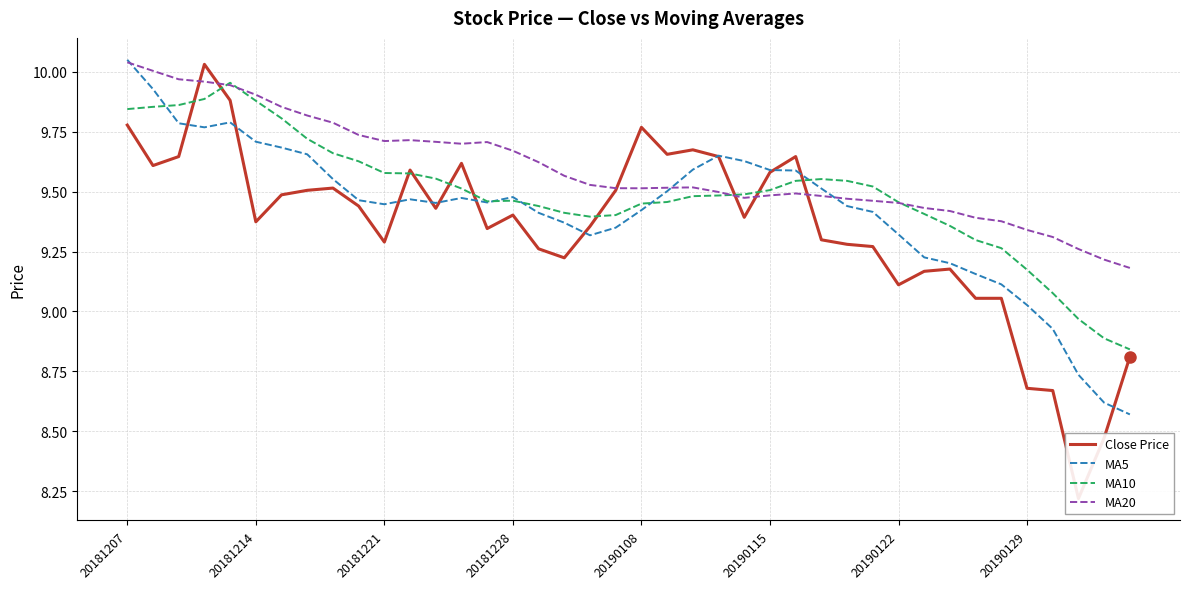

How many interior local valleys does the MA10 series have?

2